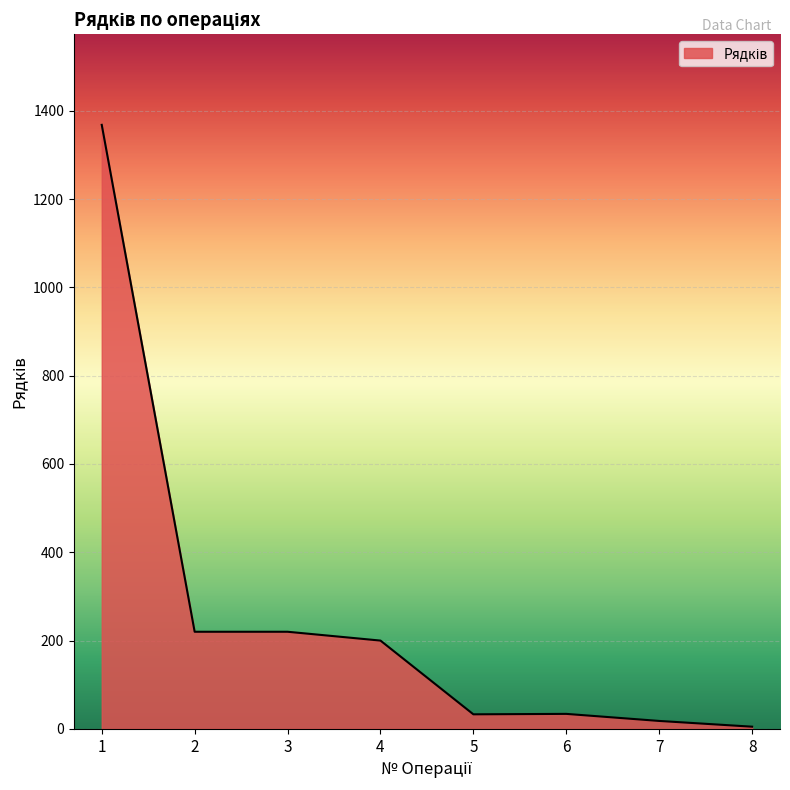

Between 8 and 7, which is larger?

7